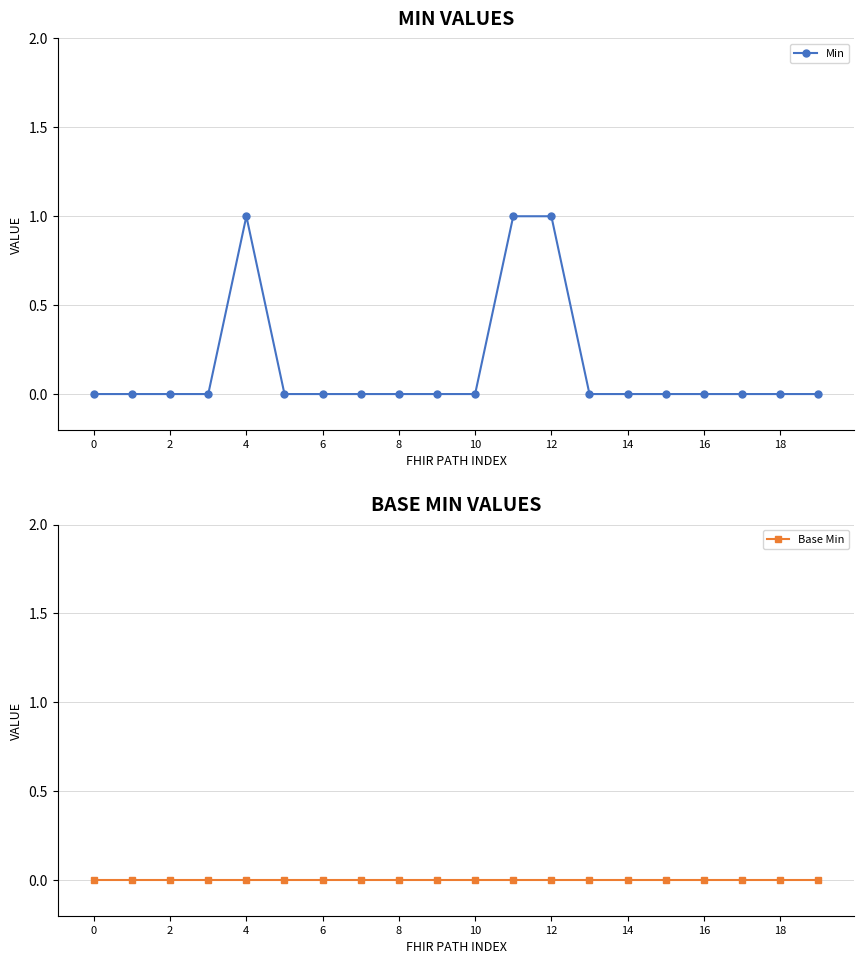

Is it true that Min equals 0 at 2?

True